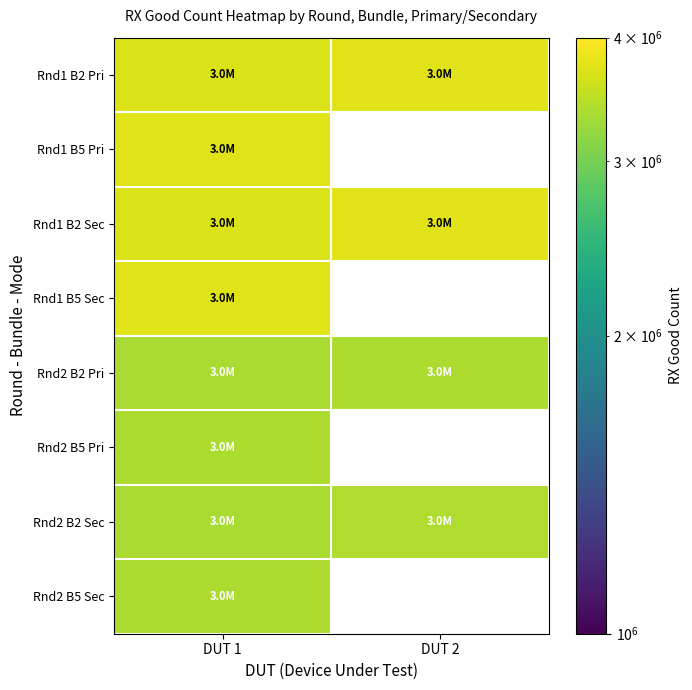

What is the difference between the Rnd2 B2 Pri values at DUT 1 and DUT 2?

33648.0